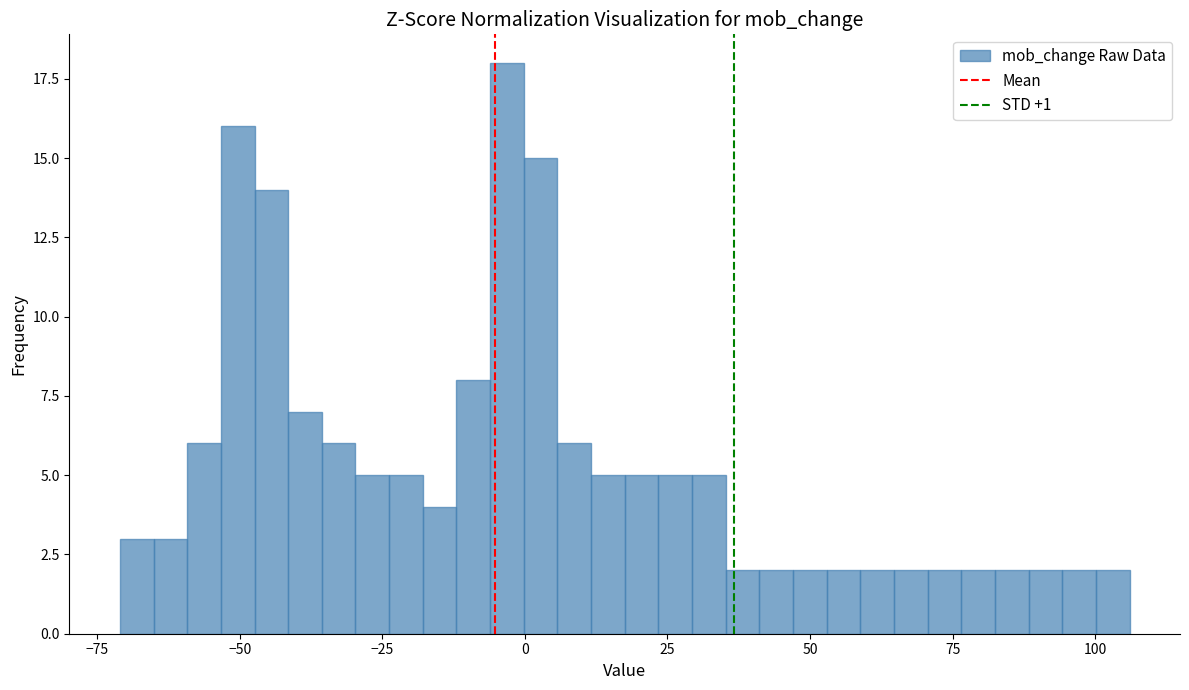

Read against the x-axis, roughly where is the centre of the tallest bar?

-5